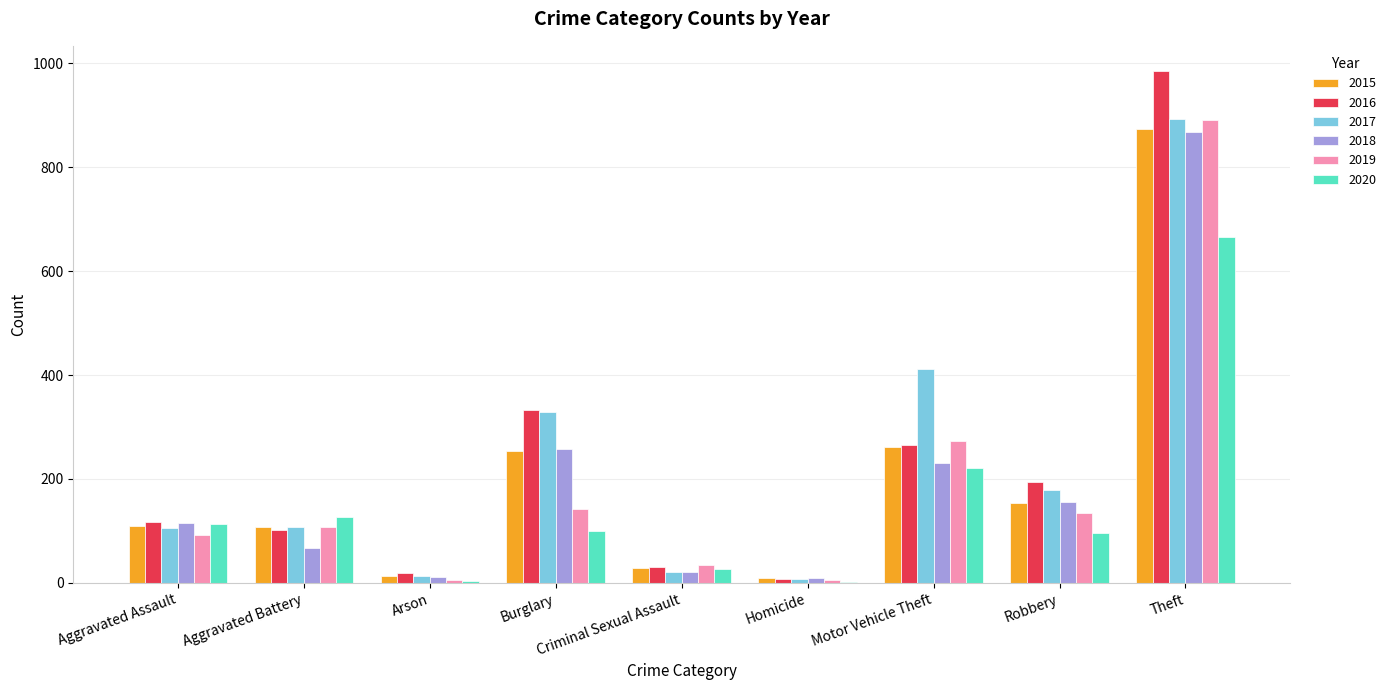

Which series changed the most between Criminal Sexual Assault and Motor Vehicle Theft?

2017